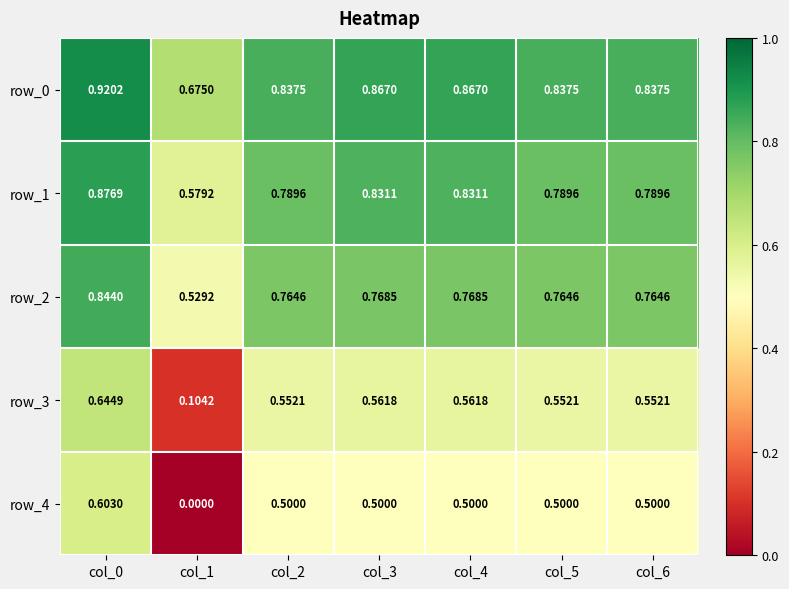

What is the total value across all series at col_1?

1.9